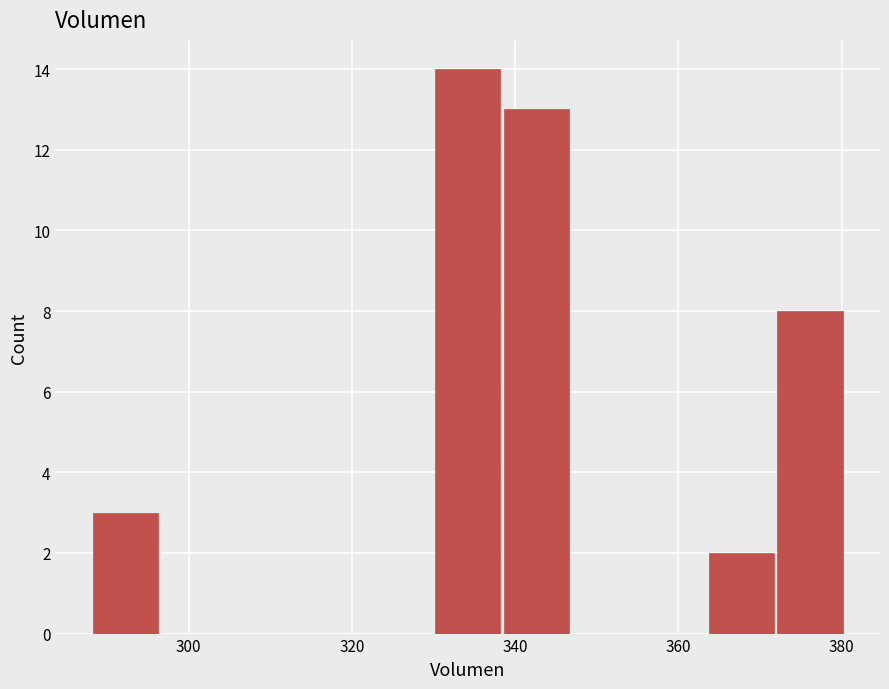

Reading left to right, list every bar in this chart as the range it spans on the x-axis followed by its height. Neither the bar edges nor the heights are printed on the chart, so give them approximately, as read against the axes.

288 to 296: 3
296 to 304: 0
304 to 314: 0
314 to 322: 0
322 to 330: 0
330 to 338: 14
338 to 346: 13
346 to 356: 0
356 to 364: 0
364 to 372: 2
372 to 380: 8